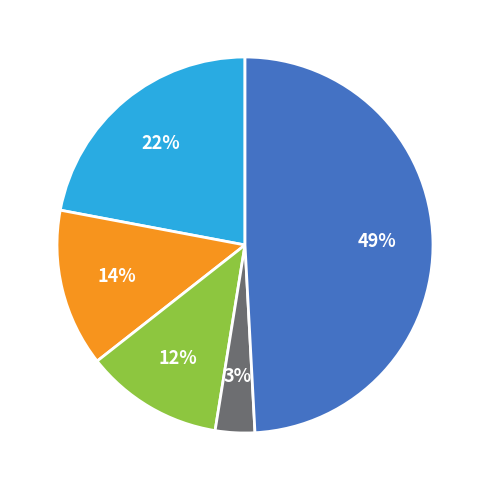

How many segments does this pie chart have?

5